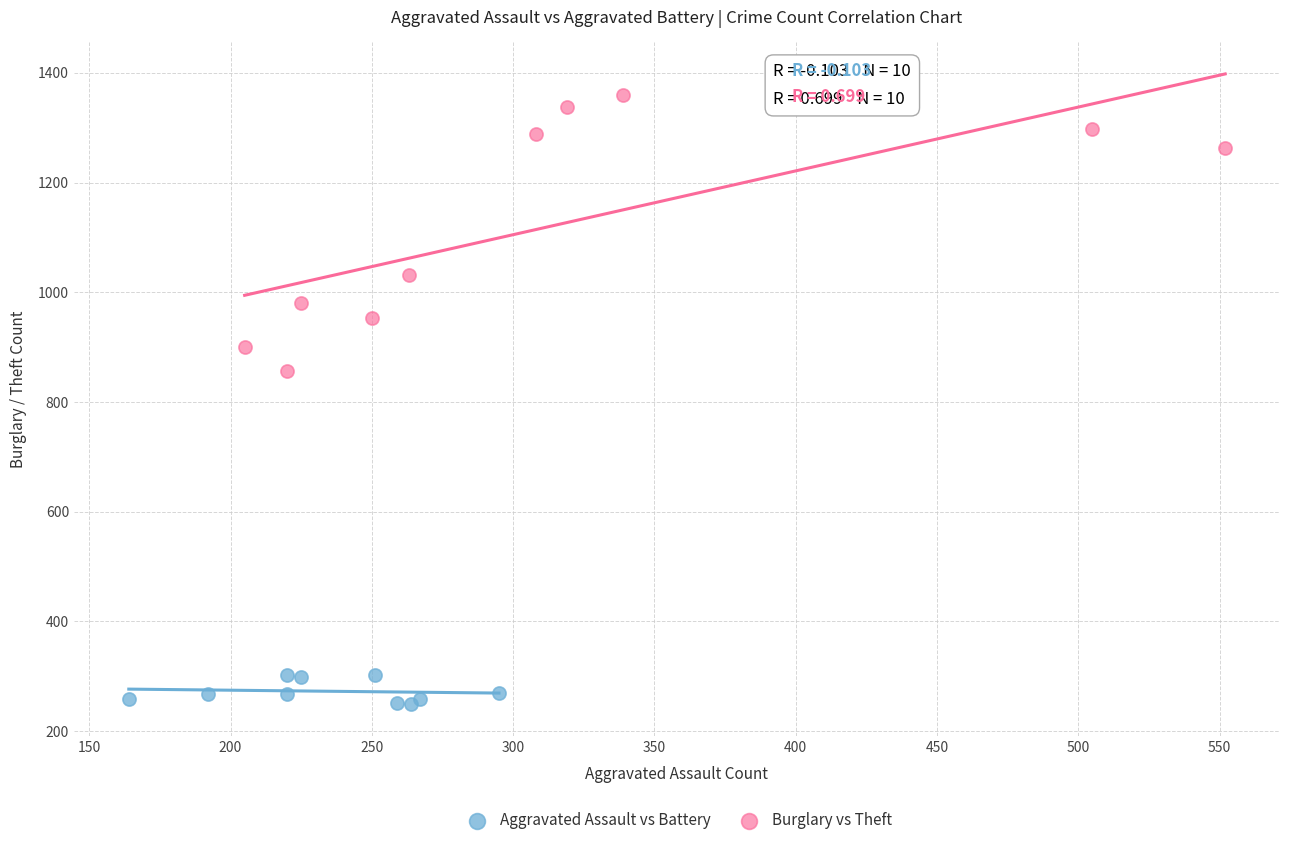

What are all the series names shown in the legend?

Aggravated Assault vs Battery, Burglary vs Theft